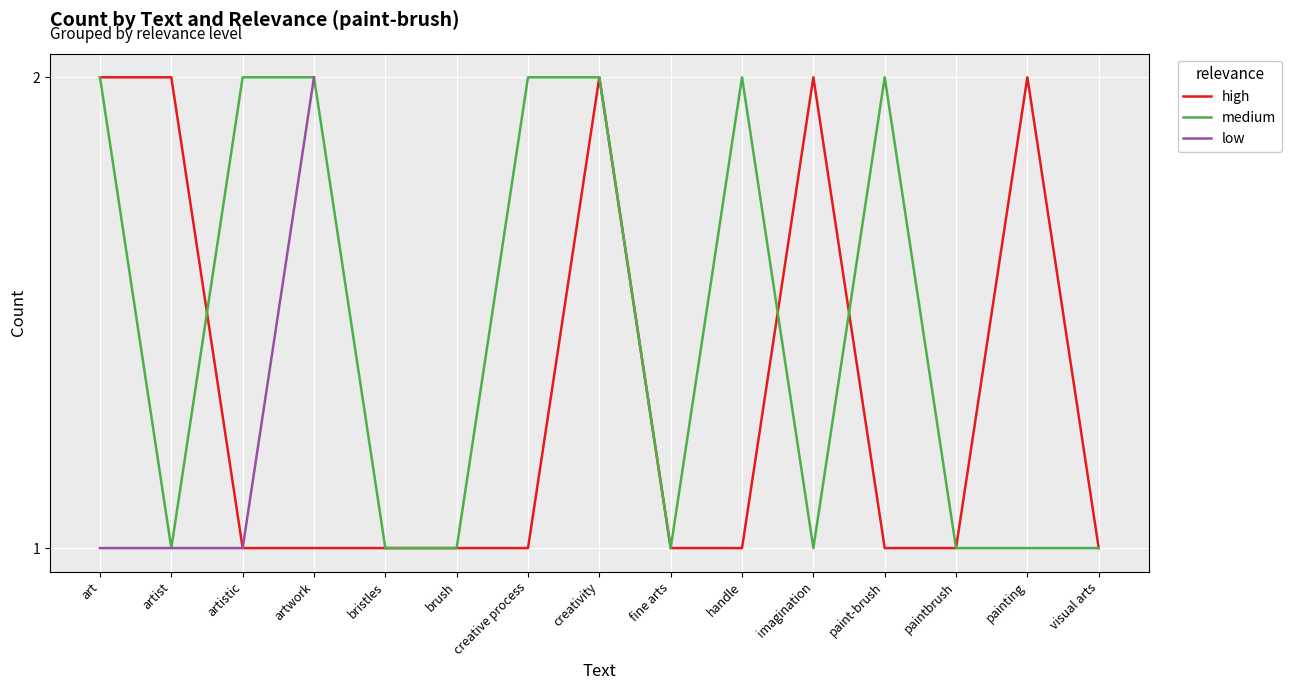

Which has a higher value, bristles or creative process?

bristles